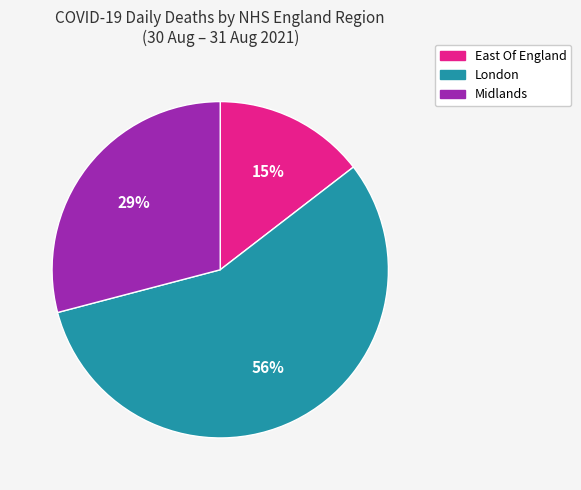

Count the number of slices in the pie.

3